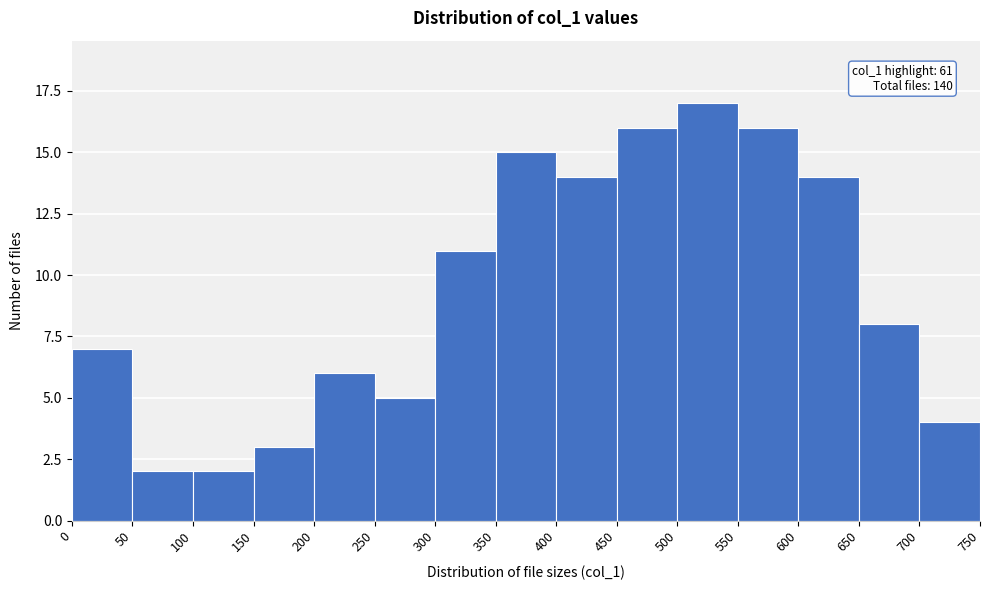

Over which range of the x-axis is the bar tallest?

500 to 550